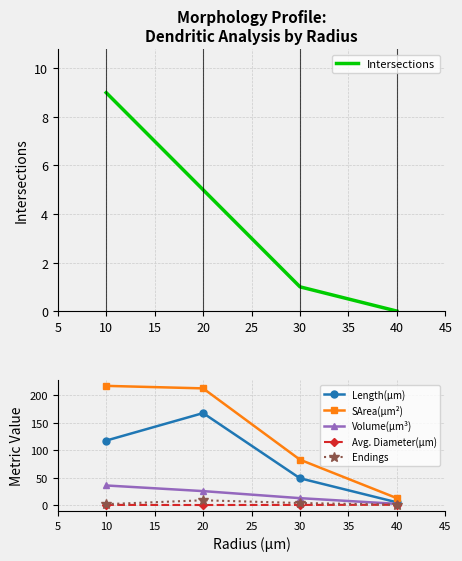

Is it true that SArea(µm²) equals 5.1 at 40?

False